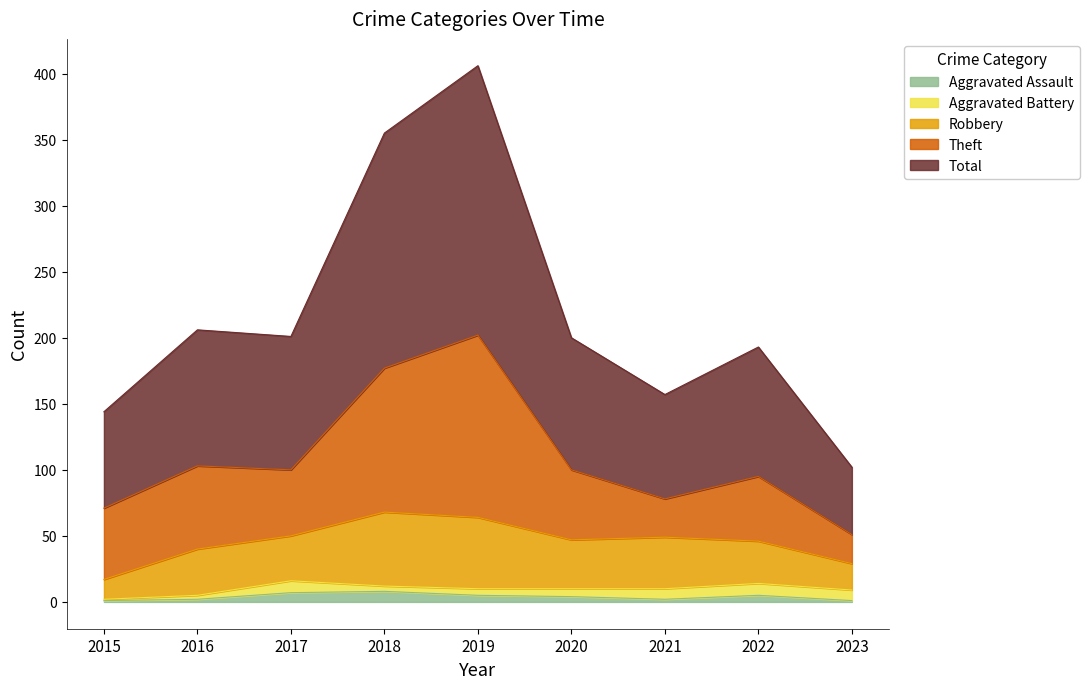

In Aggravated Battery, how many points are lower than both neighbors (excluding endpoints)?

1